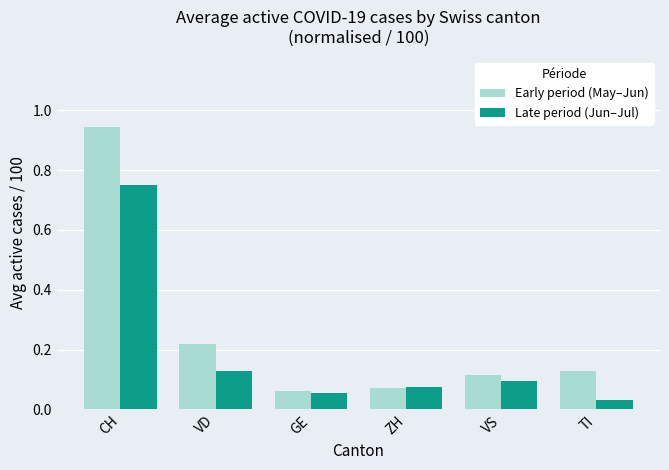

What is the label of the 4th bar from the right?

GE